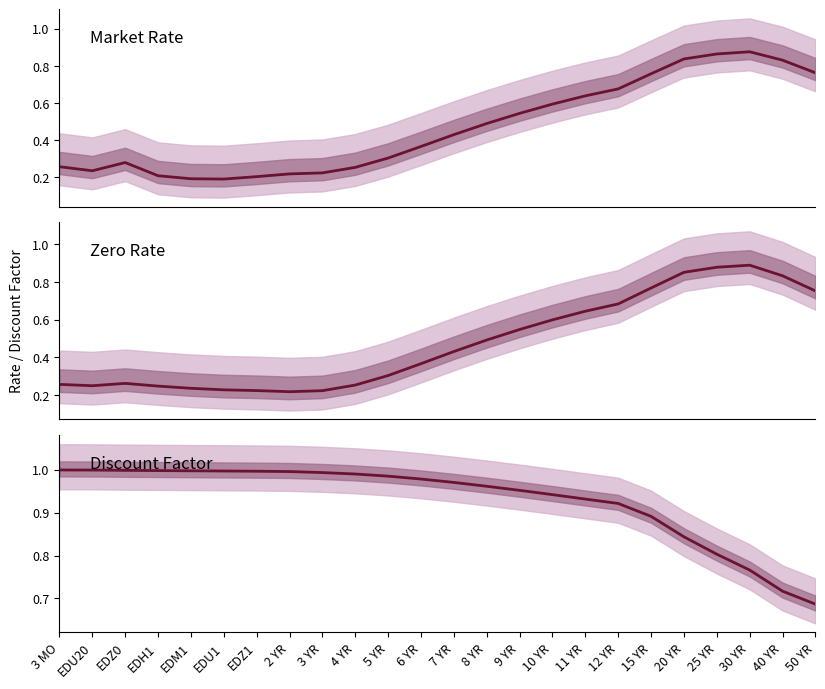

Which category has the highest value across all series?

3 MO